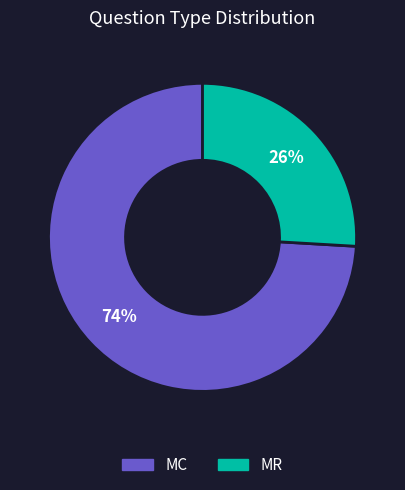

Do MR and MC together represent more than half of the pie?

Yes